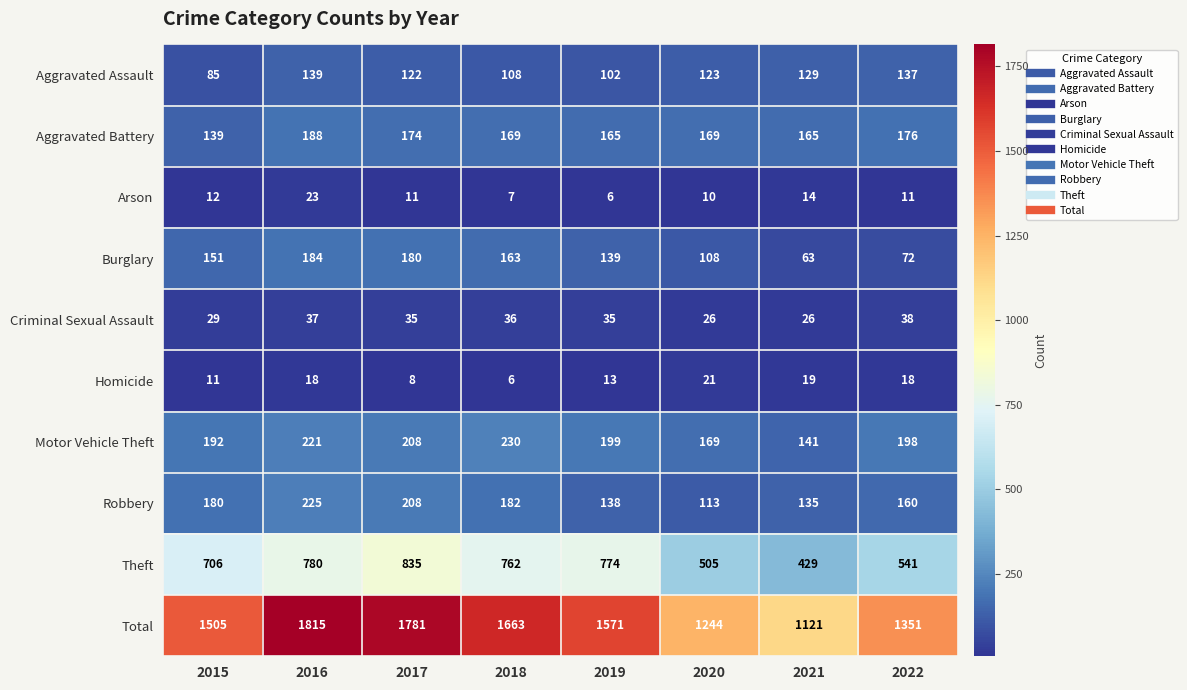

Is it true that Burglary equals 216 at 2015?

False